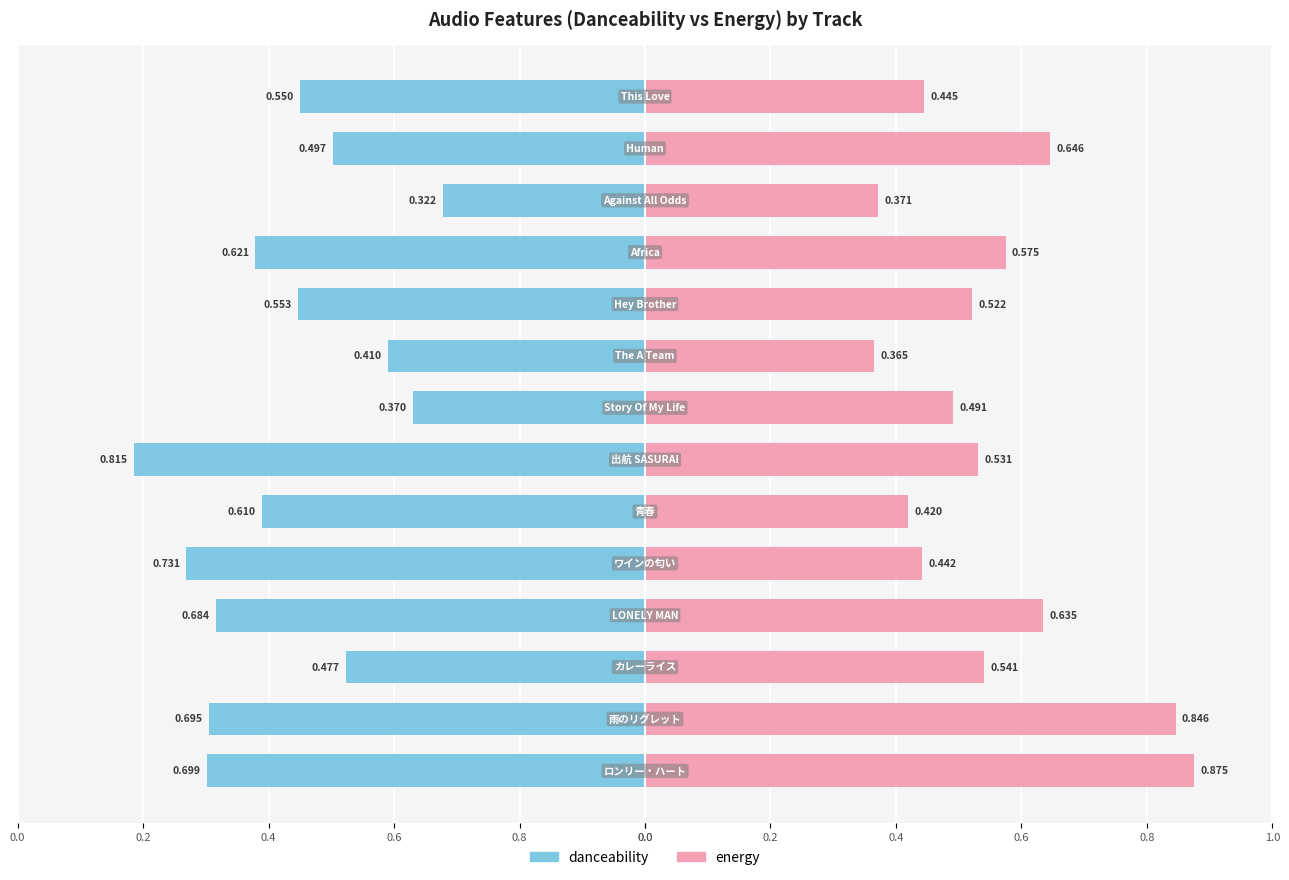

What is the maximum value shown in the chart?

0.9